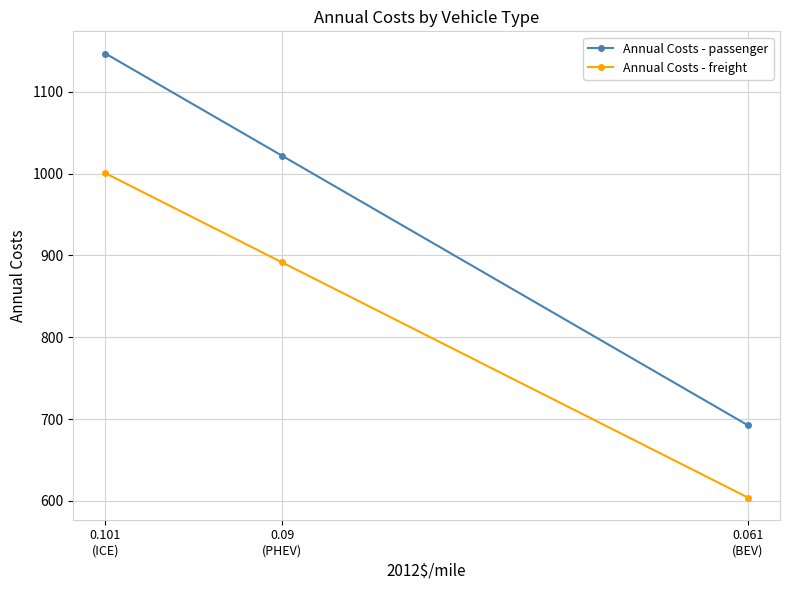

Where is Annual Costs - freight nearest to the value 802?

0.09
(PHEV)